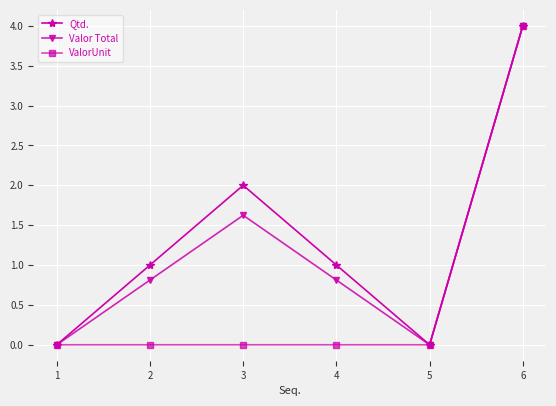

Between 1 and 4, which series saw the biggest shift?

Qtd.